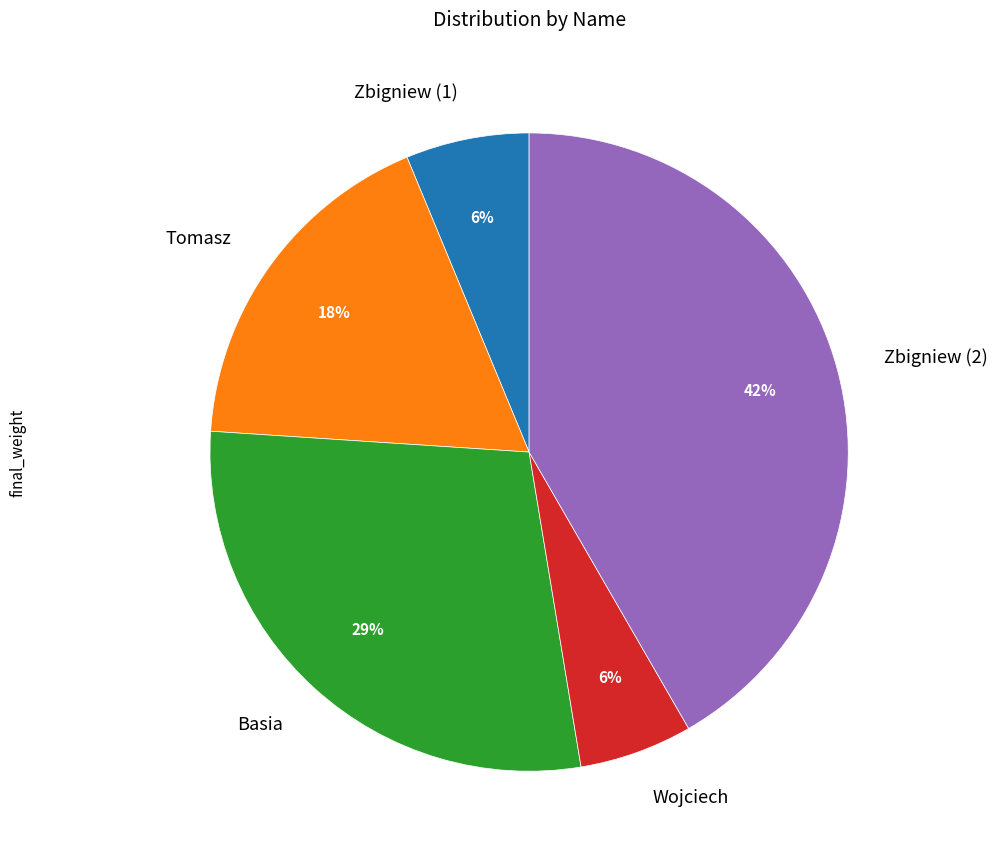

True or false: Tomasz accounts for 27% of the total.

False